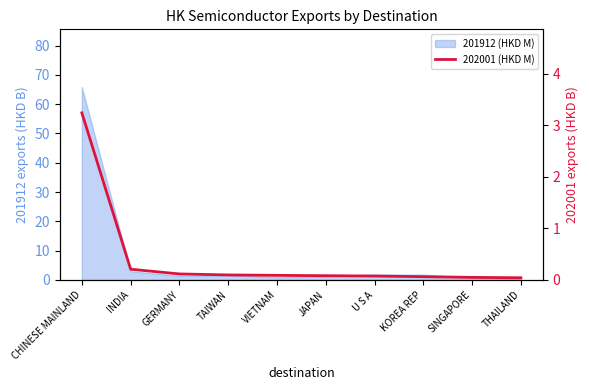

Reading left to right, extract all data points from this chart.

CHINESE MAINLAND=3.2	INDIA=0.2	GERMANY=0.1	TAIWAN=0.1	VIETNAM=0.1	JAPAN=0.1	U S A=0.1	KOREA REP=0.1	SINGAPORE=0.0	THAILAND=0.0